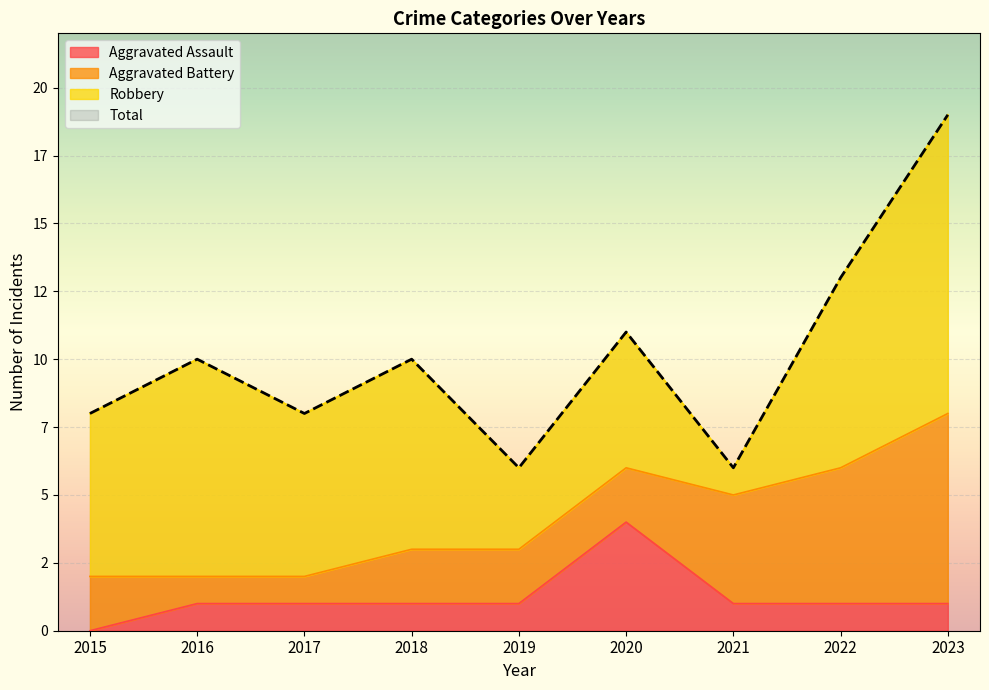

True or false: Total and Aggravated Assault cross at least once.

False